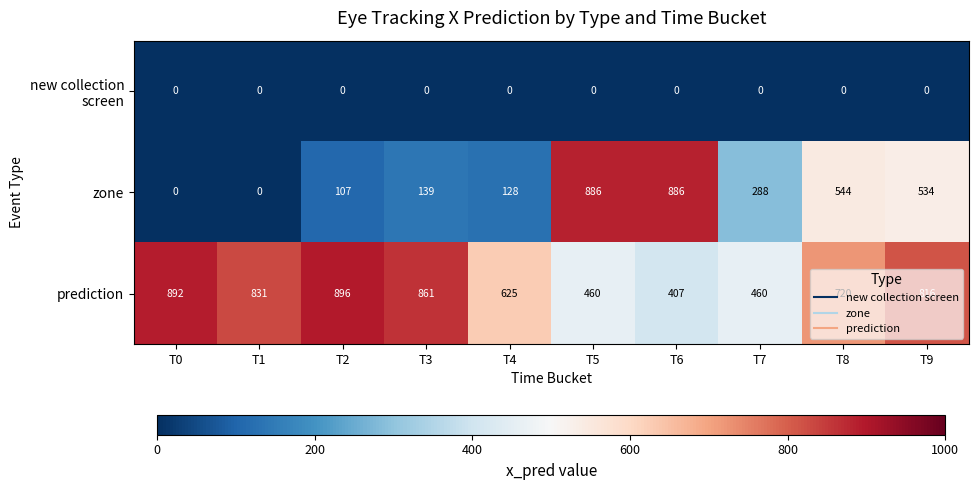

What is the difference between the prediction values at T0 and T5?

432